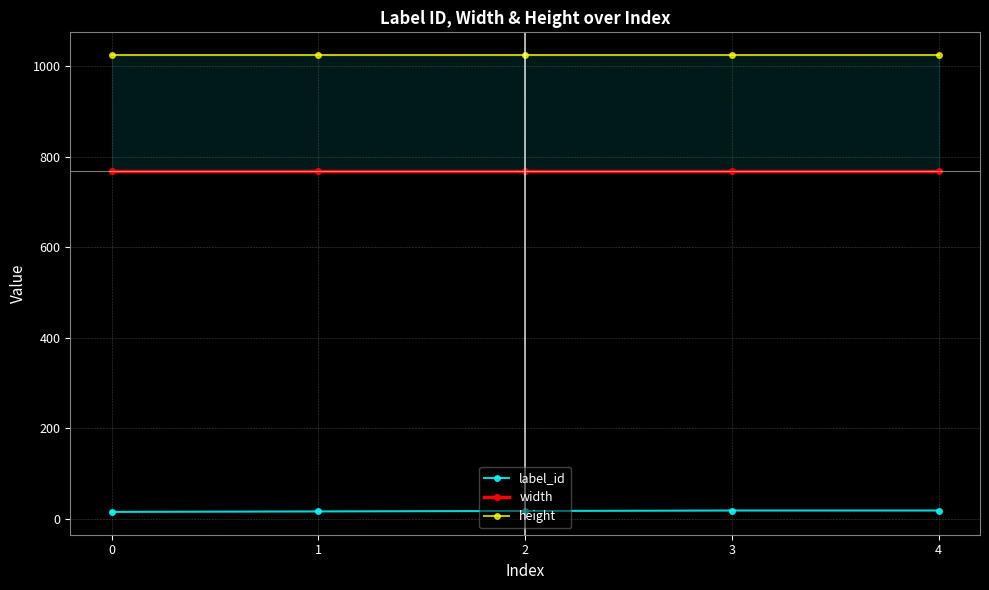

What is the value of the label_id point at the 4th from the left?

18